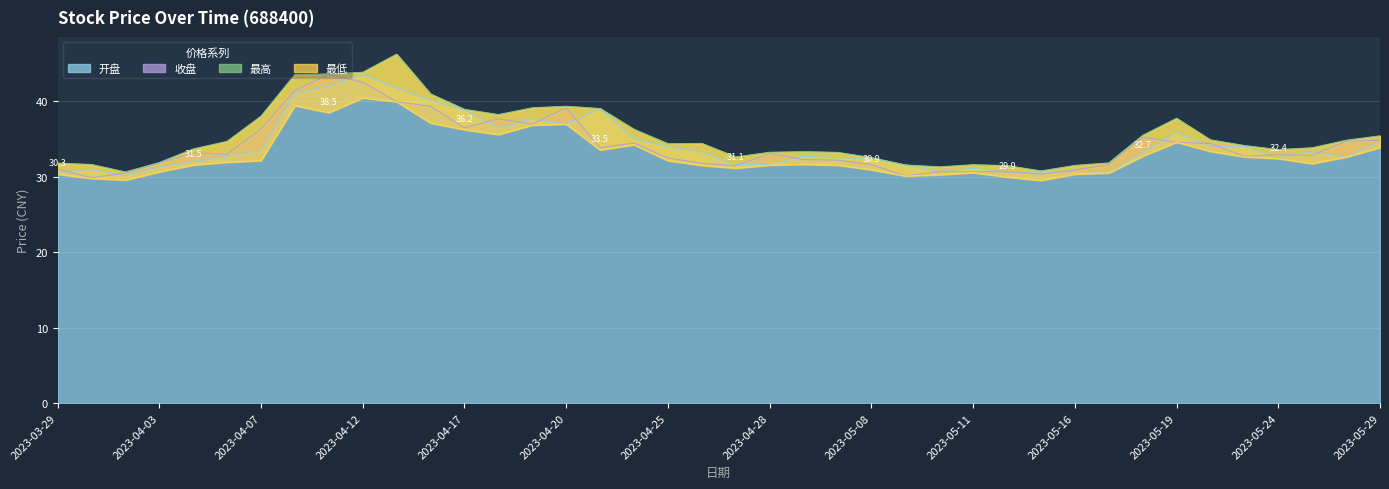

Between 2023-05-19 and 2023-03-29, which is larger?

2023-05-19